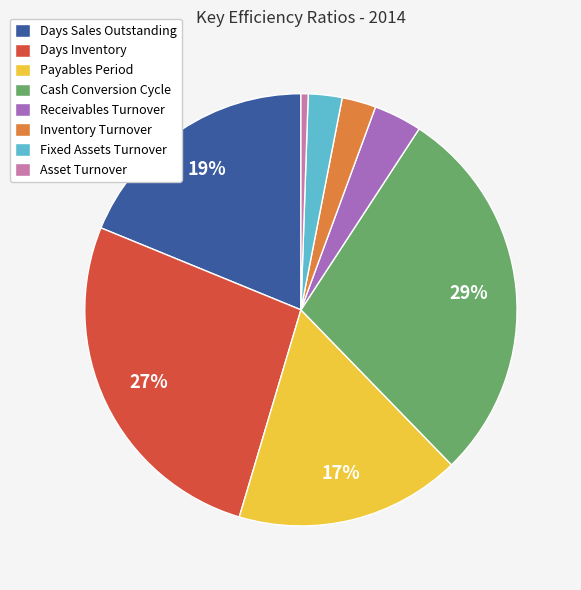

To the nearest percent, what is the combined percentage of Days Inventory and Asset Turnover?

27%